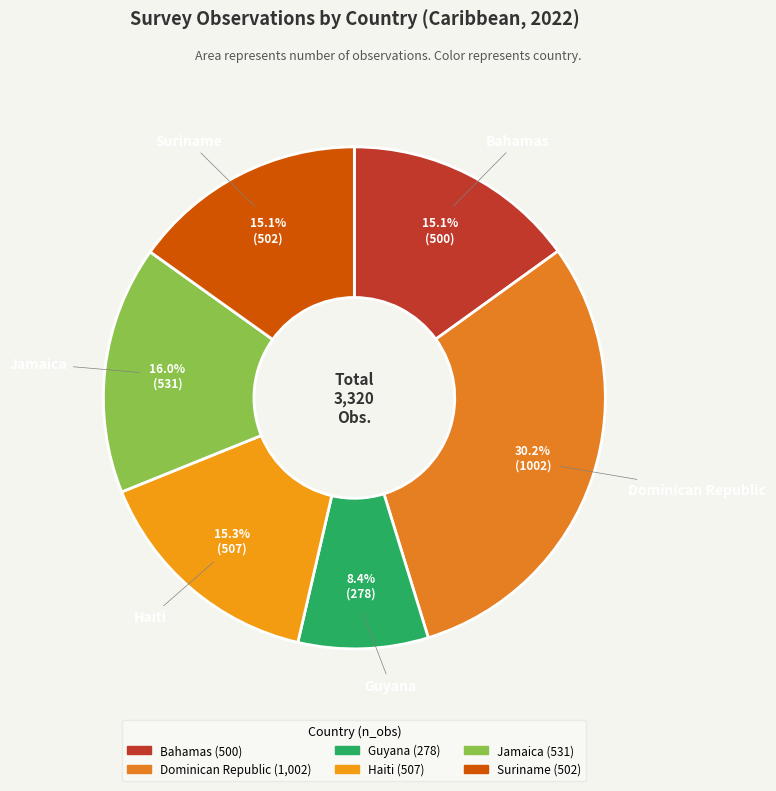

To the nearest percent, what is the difference between the Haiti and Jamaica slice percentages?

1%